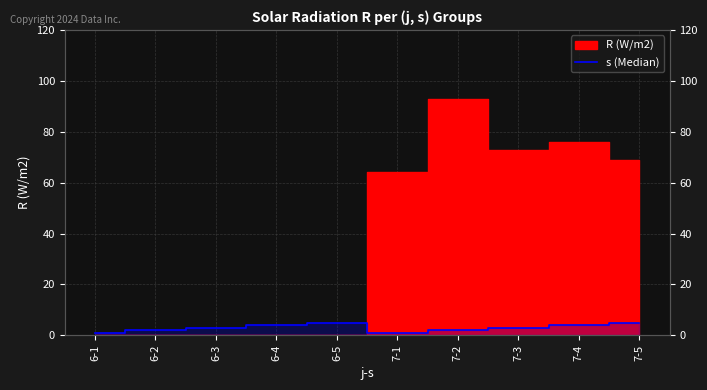

Does the chart display data point markers on the line(s)?

No